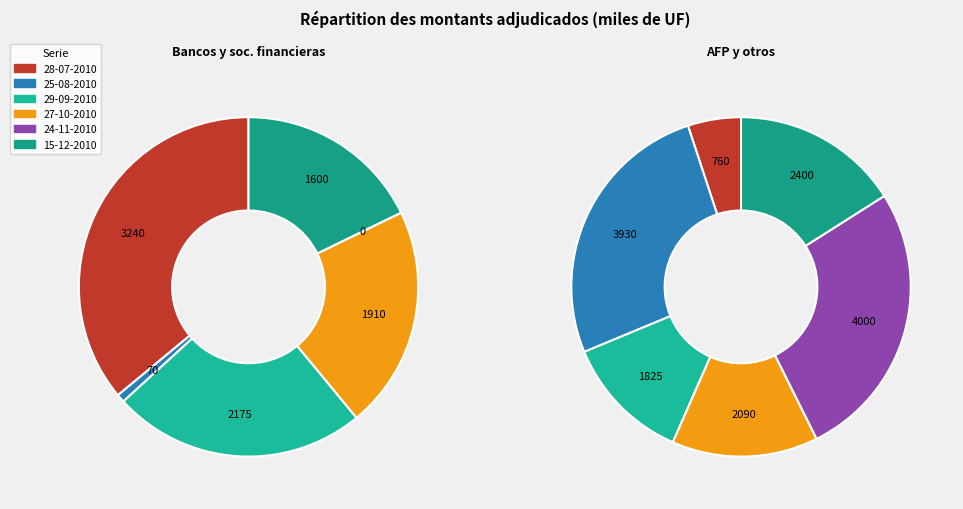

What percentage do 27-10-2010 and 24-11-2010 together represent?

21.2%